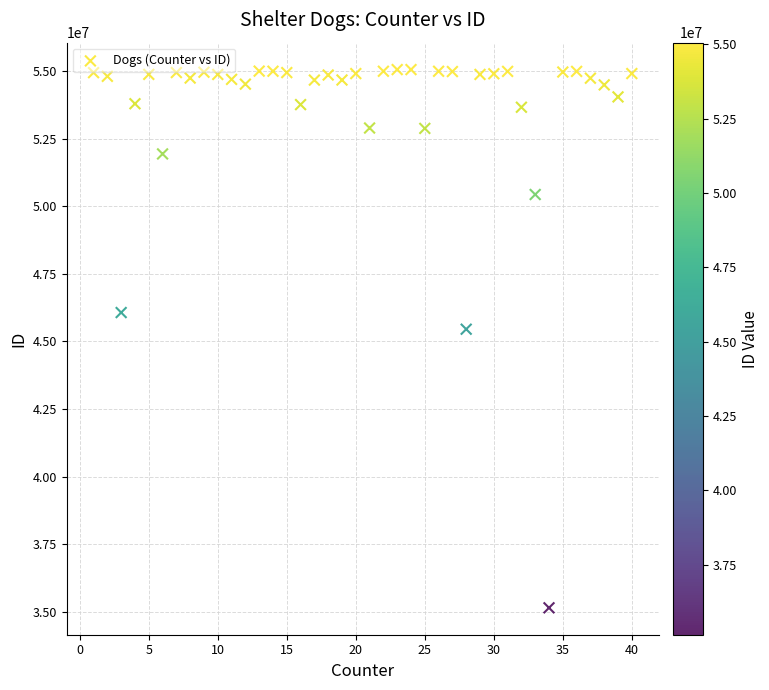

What Y value in the scatter plot is closest to 45101076?

45452355